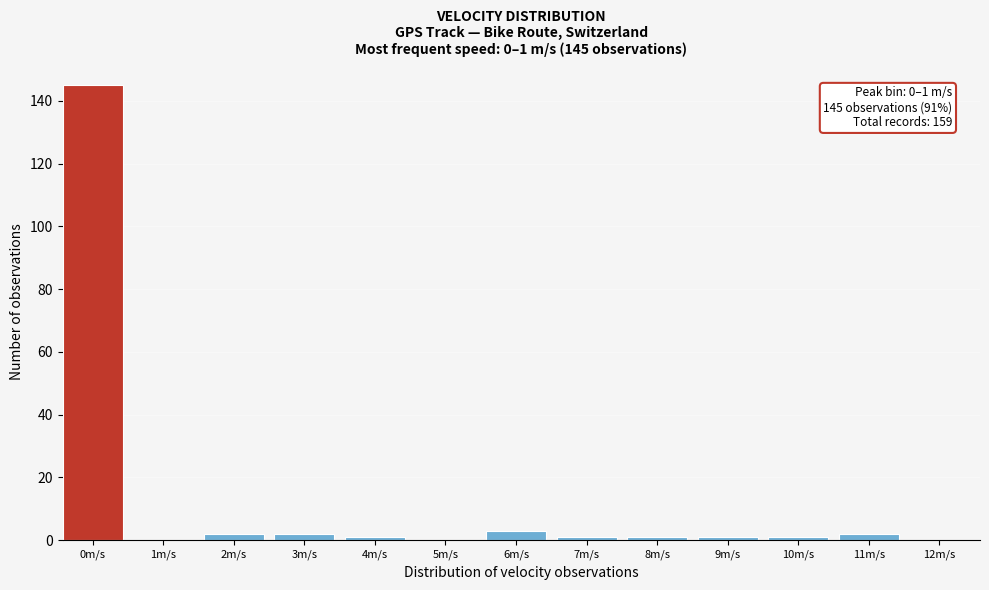

Reading right to left, list all the values displayed in this chart.

12m/s=0	11m/s=2	10m/s=1	9m/s=1	8m/s=1	7m/s=1	6m/s=3	5m/s=0	4m/s=1	3m/s=2	2m/s=2	1m/s=0	0m/s=145